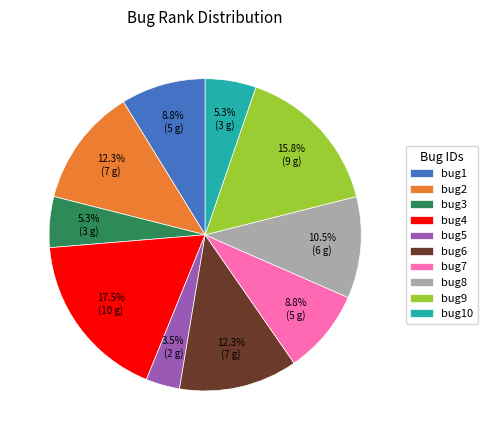

What is the largest slice in the pie chart?

bug4